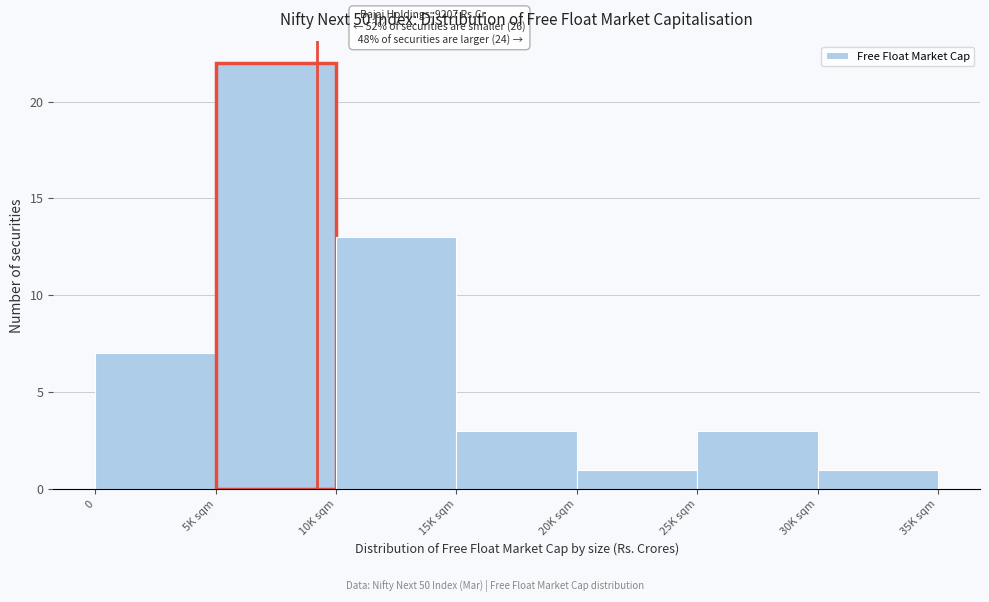

Reading left to right, transcribe all the data shown in this chart.

0=7	5K sqm=22	10K sqm=13	15K sqm=3	20K sqm=1	25K sqm=3	30K sqm=1